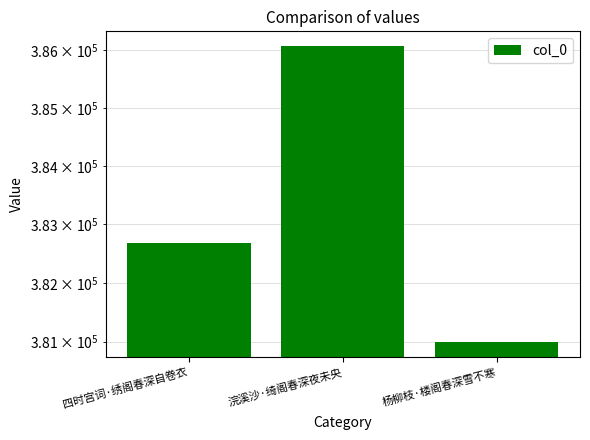

Reading left to right, what are all the values shown in this chart?

382674	386065	380987